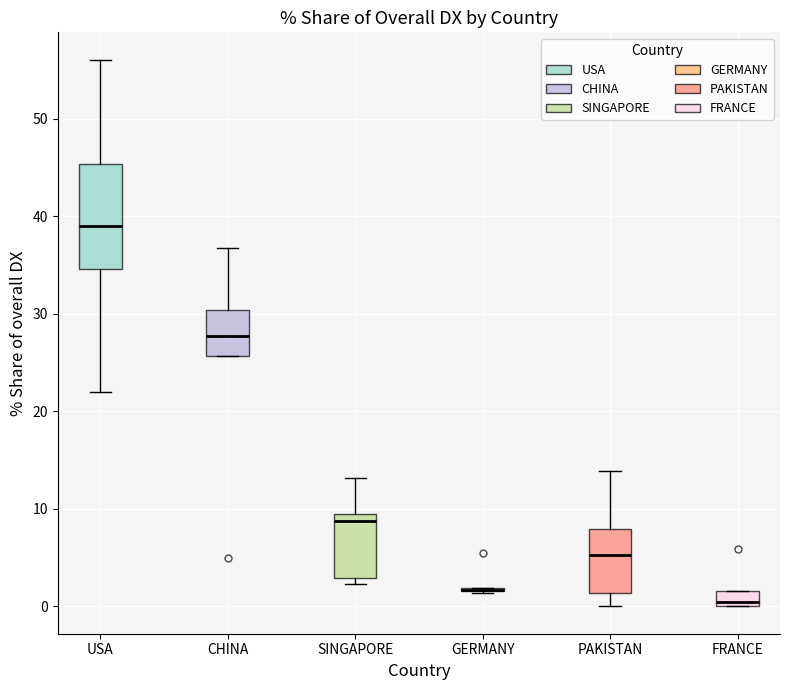

Reading left to right, transcribe this box plot: for each box, give where its median line is, the range the box spans, and where its two whiskers end, as read against the y-axis. The values are not printed on the chart, so give them approximately, as read against the axis.

USA: median 39, box 35 to 45, whiskers 22 to 56
CHINA: median 28, box 26 to 30, whiskers 26 to 37
SINGAPORE: median 9 (just below the box's upper edge), box 3 to 9, whiskers 2 to 13
GERMANY: box collapsed to a line at 2, whiskers 1 to 2
PAKISTAN: median 5, box 1 to 8, whiskers 0 to 14
FRANCE: median 0 (just above the box's lower edge), box 0 to 2, whiskers 0 to 2